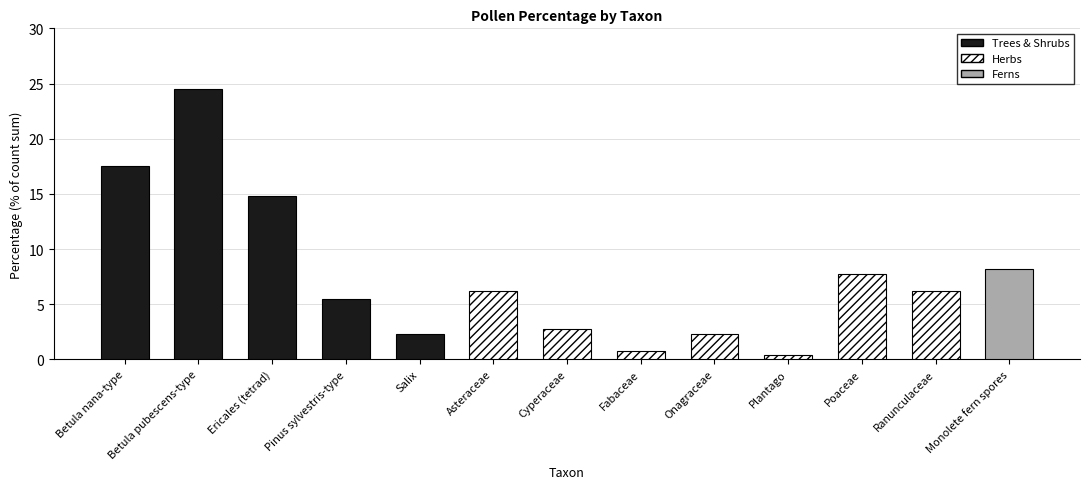

Is it true that the value at Salix is 0.5?

False